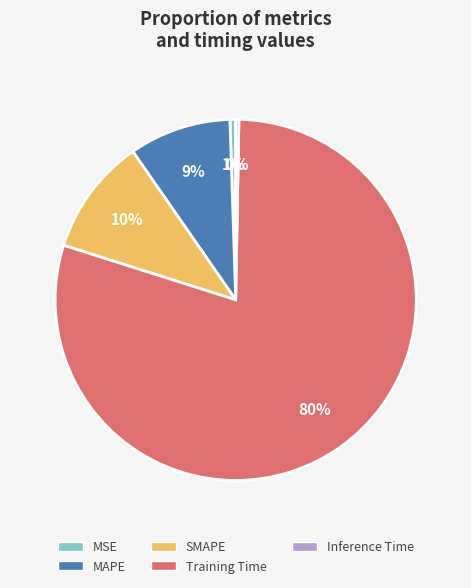

Which slice is the largest?

Training Time